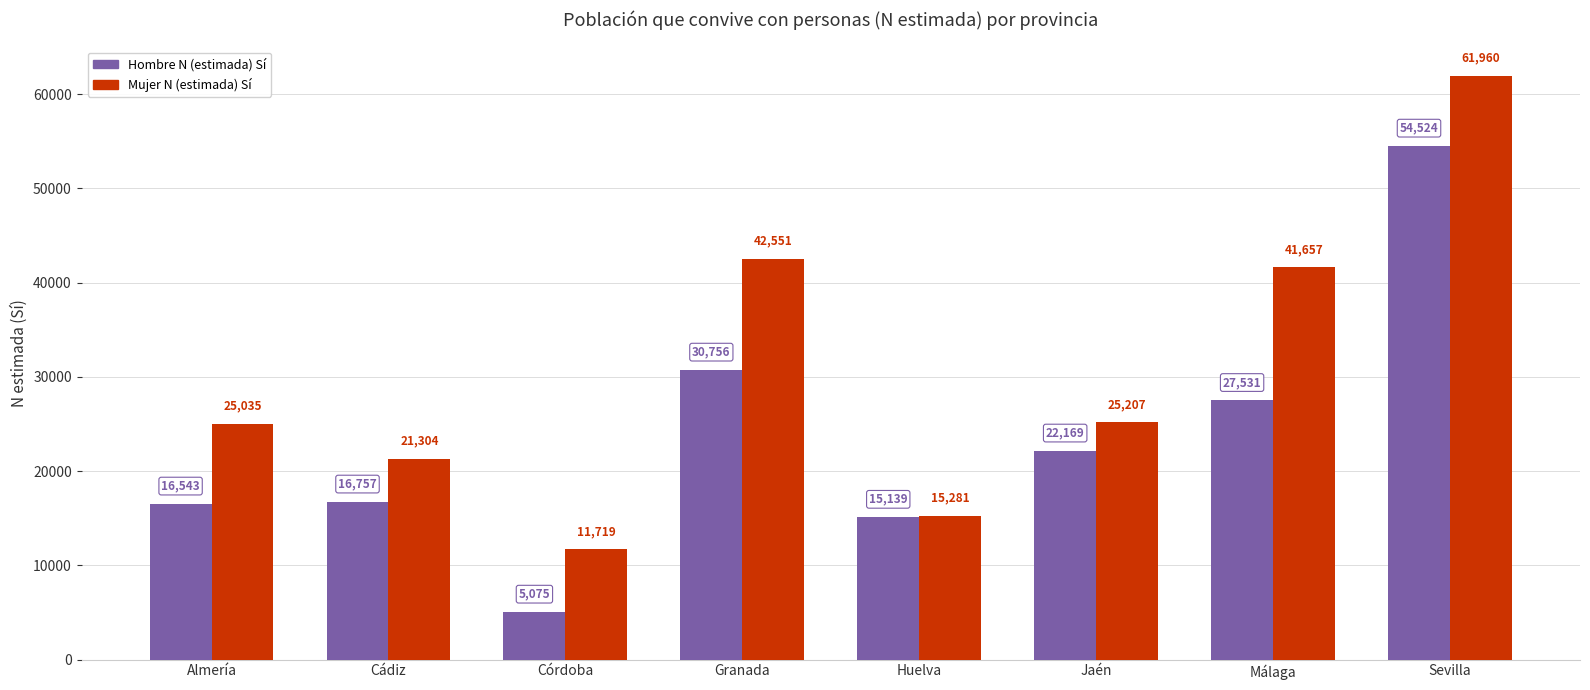

What is the difference between the maximum and minimum values in the Mujer N (estimada) Sí series?

50241